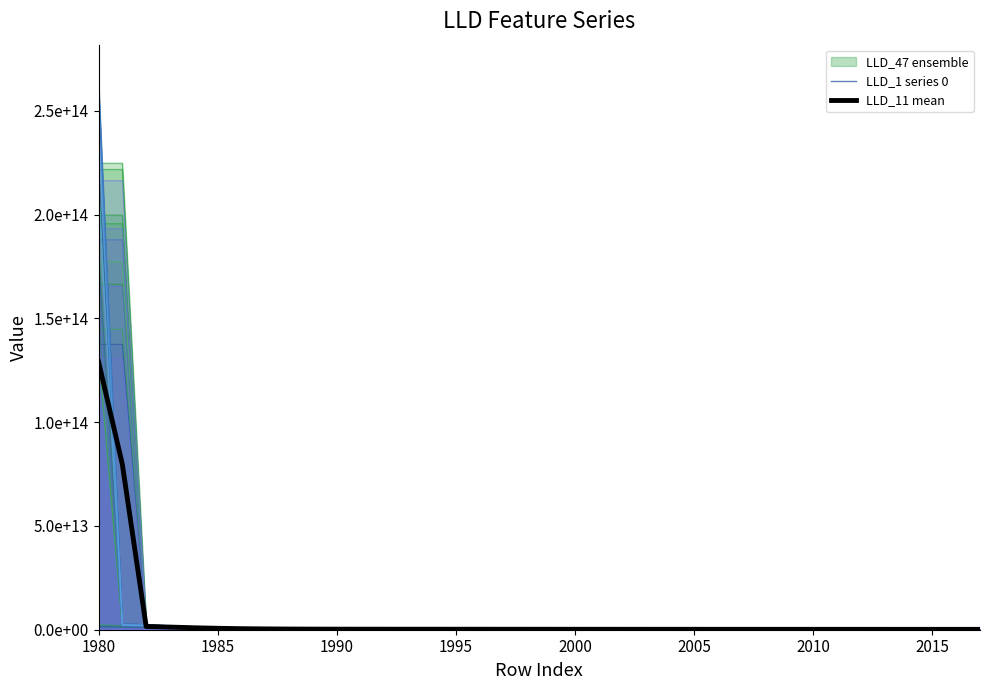

After their last crossing, which series has the higher values: LLD_1 series 0 or LLD_11 mean?

LLD_1 series 0